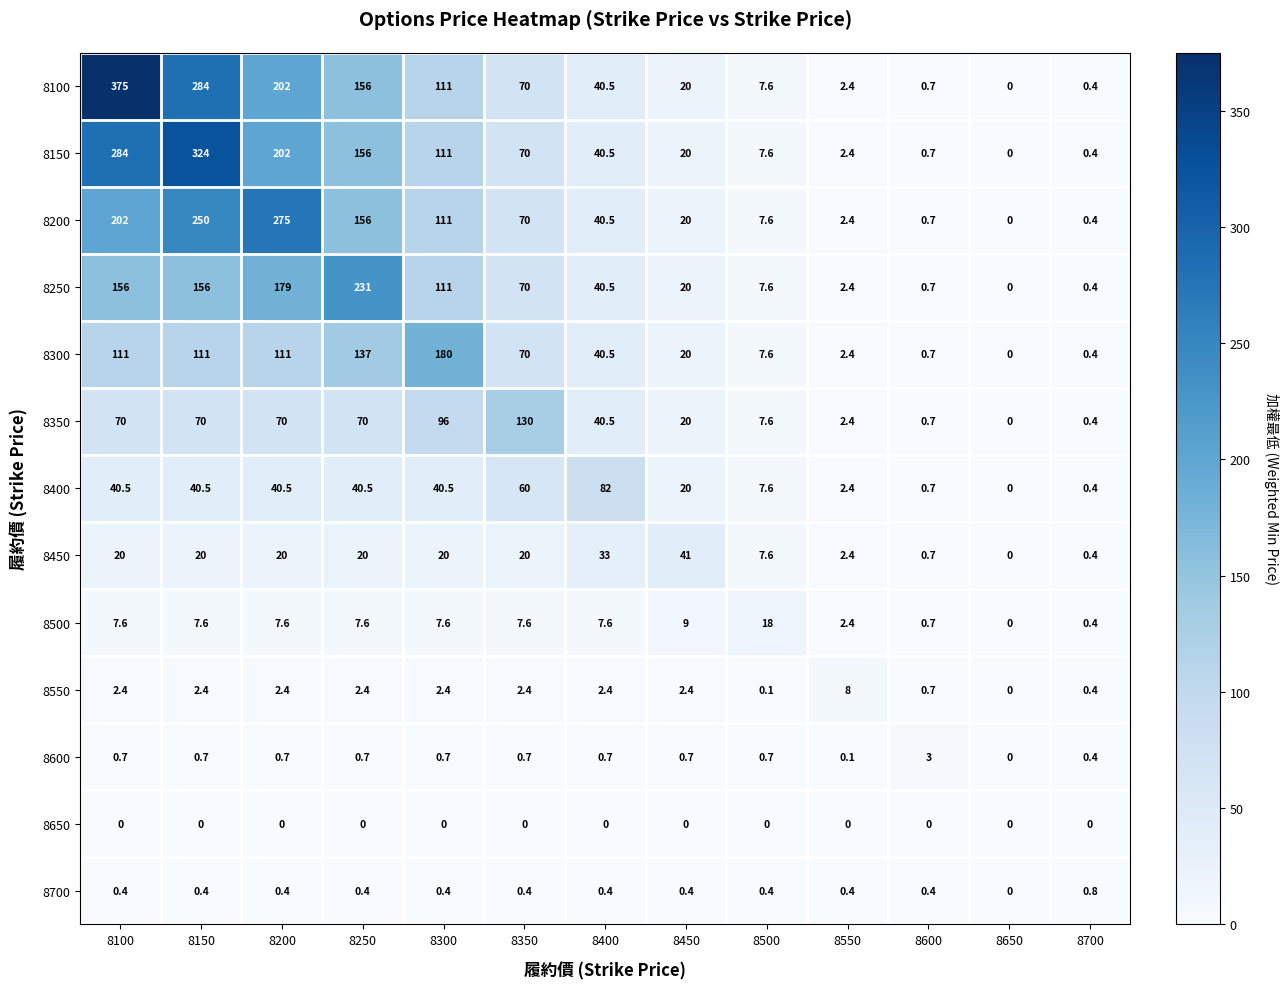

List the series in order of their peak value, highest first.

8100, 8150, 8200, 8250, 8300, 8350, 8400, 8450, 8500, 8550, 8600, 8700, 8650